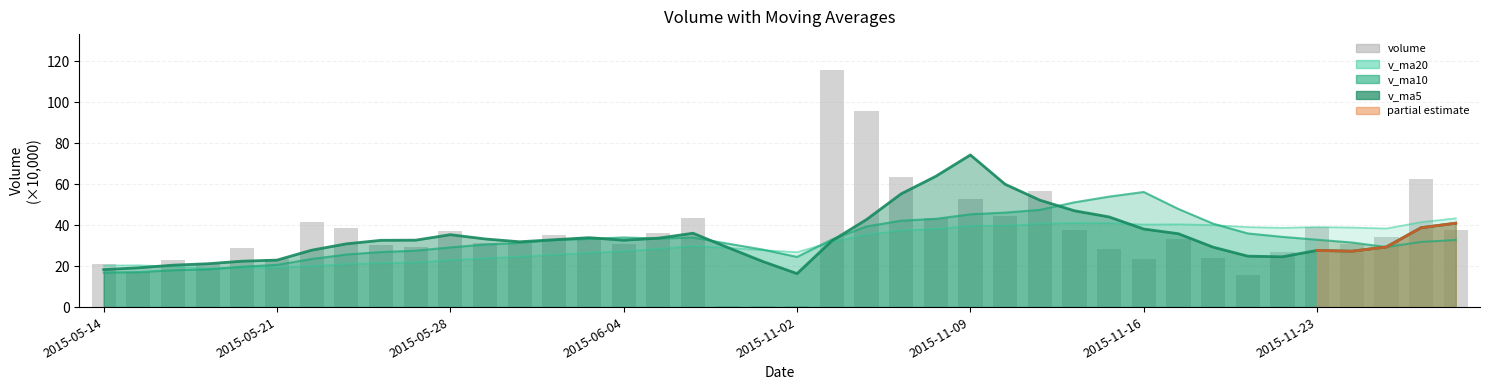

Reading left to right, list all the values displayed in this chart.

21.0	17.3	23.0	21.7	29.0	23.7	41.6	38.5	30.3	29.4	37.0	31.2	31.5	35.4	34.4	30.8	36.2	43.5	0.6	0.6	0.8	115.8	95.6	63.4	43.4	53.0	44.4	56.8	37.4	28.4	23.4	33.0	24.1	15.5	26.8	38.9	31.0	34.4	62.5	37.8